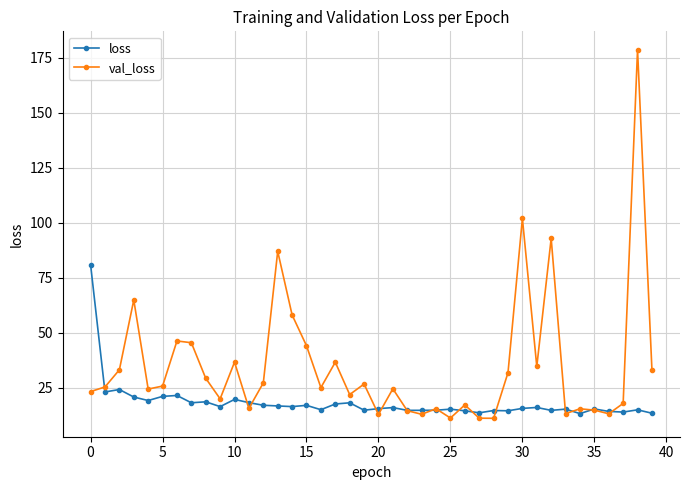

Which series has the largest total across all categories?

val_loss